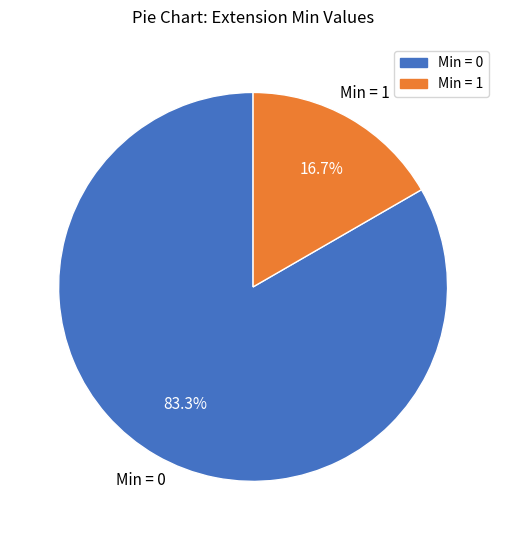

Is there any slice that represents more than half of the pie?

Yes